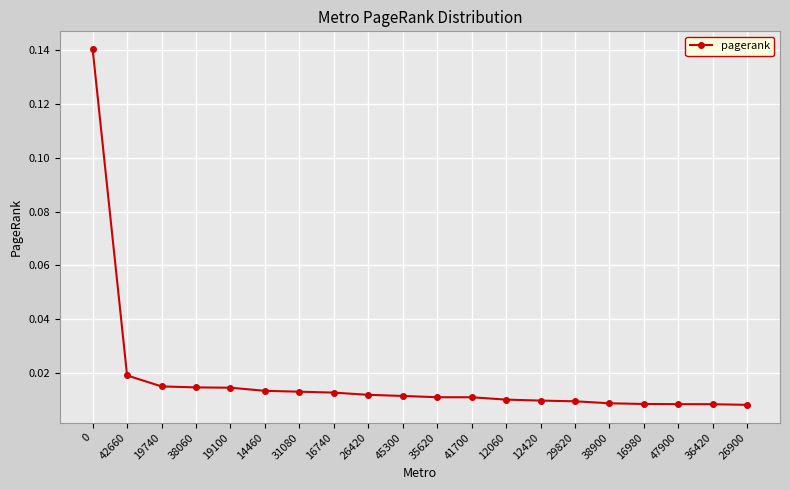

Does the chart have visible grid lines?

Yes